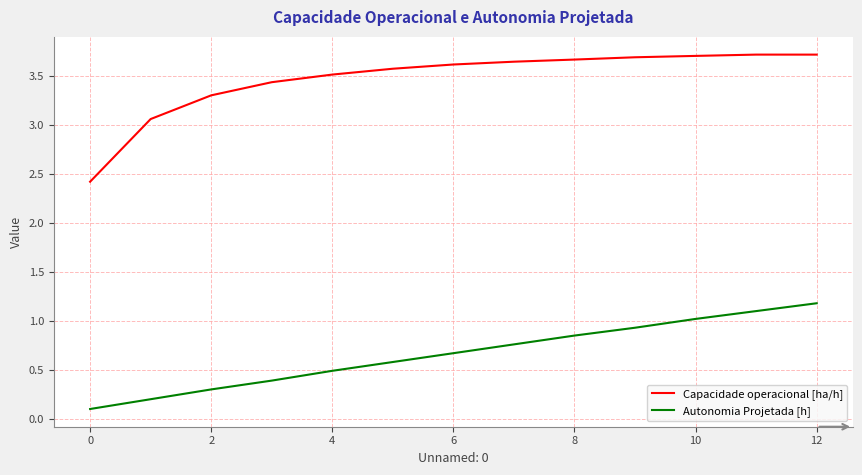

Which series has the largest total across all categories?

Capacidade operacional [ha/h]